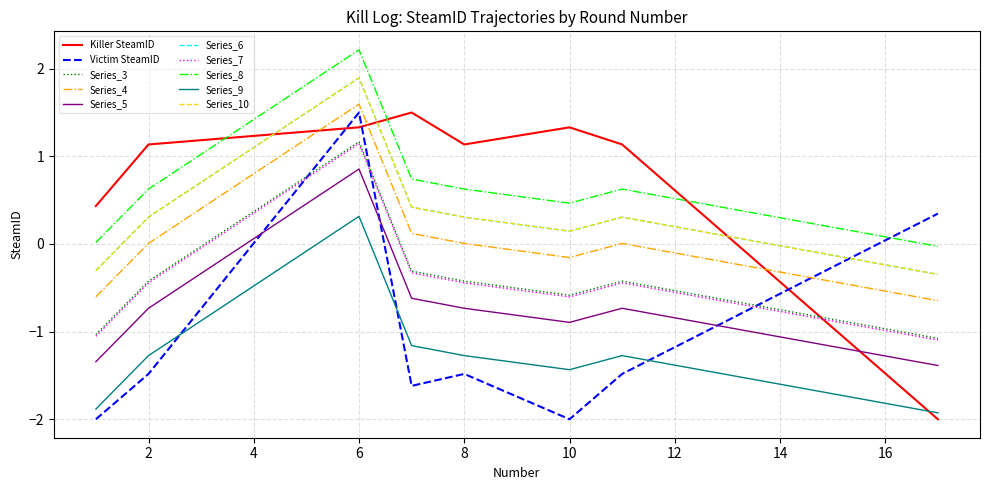

Is this an area chart (filled region under the line)?

No